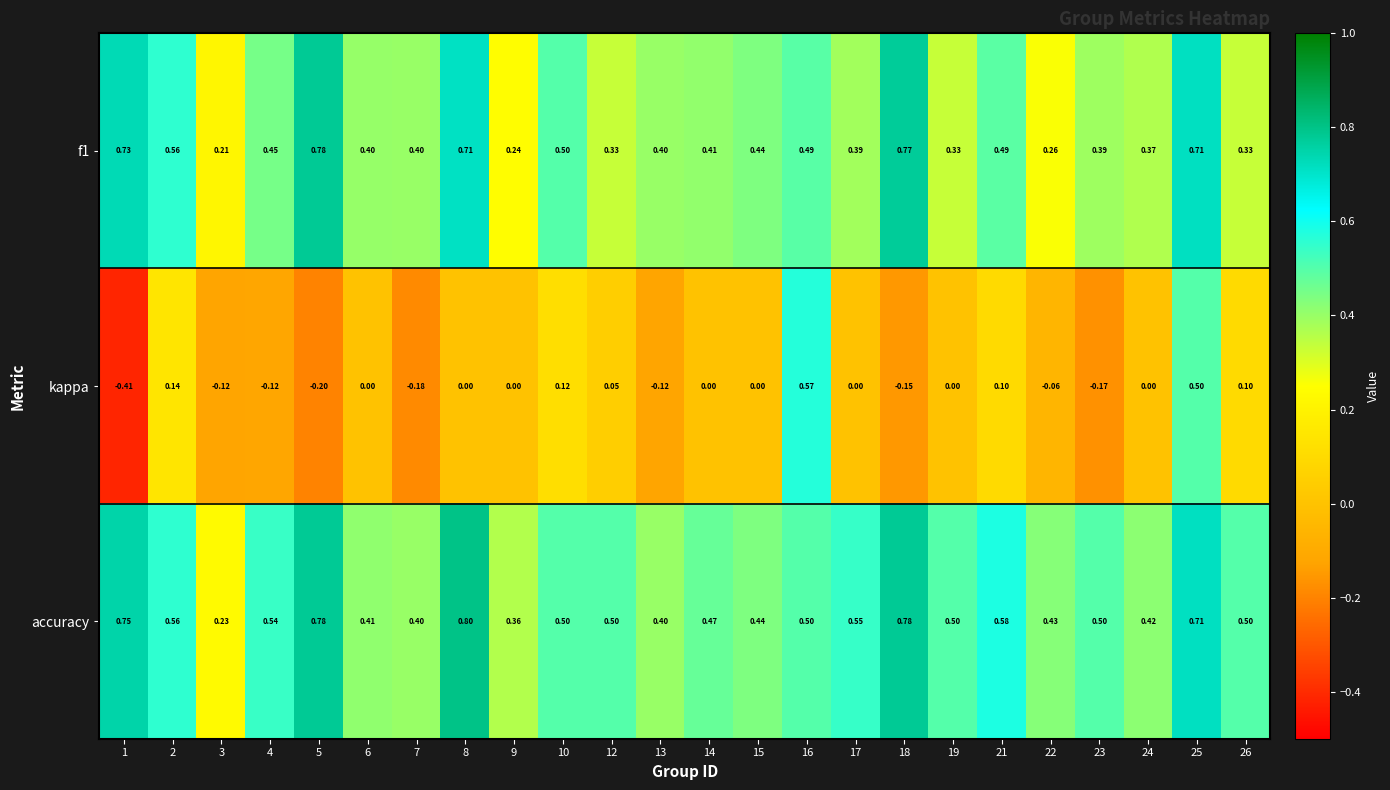

Between 4 and 17, which series saw the biggest shift?

kappa